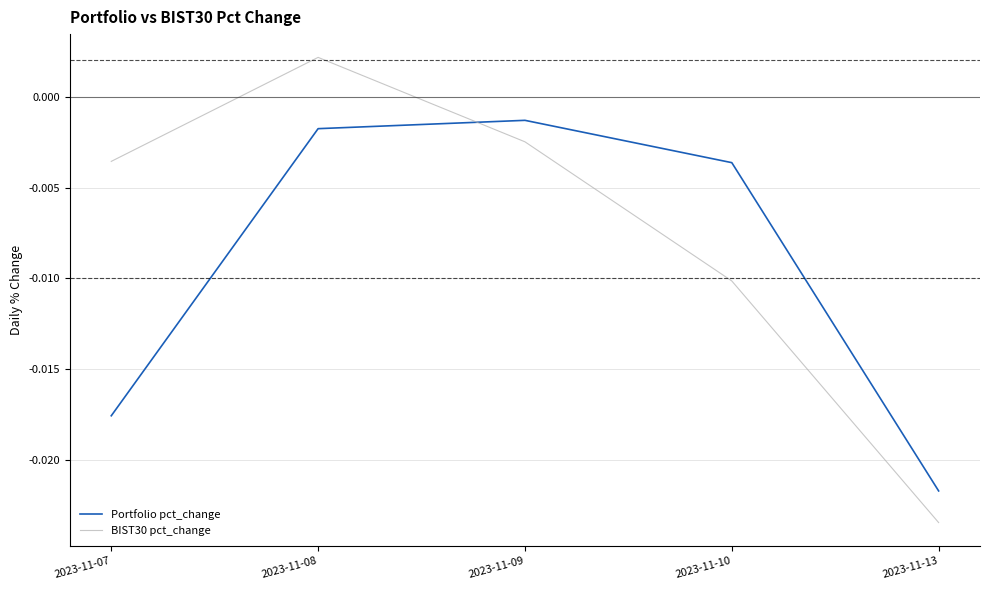

Does the chart display data point markers on the line(s)?

No